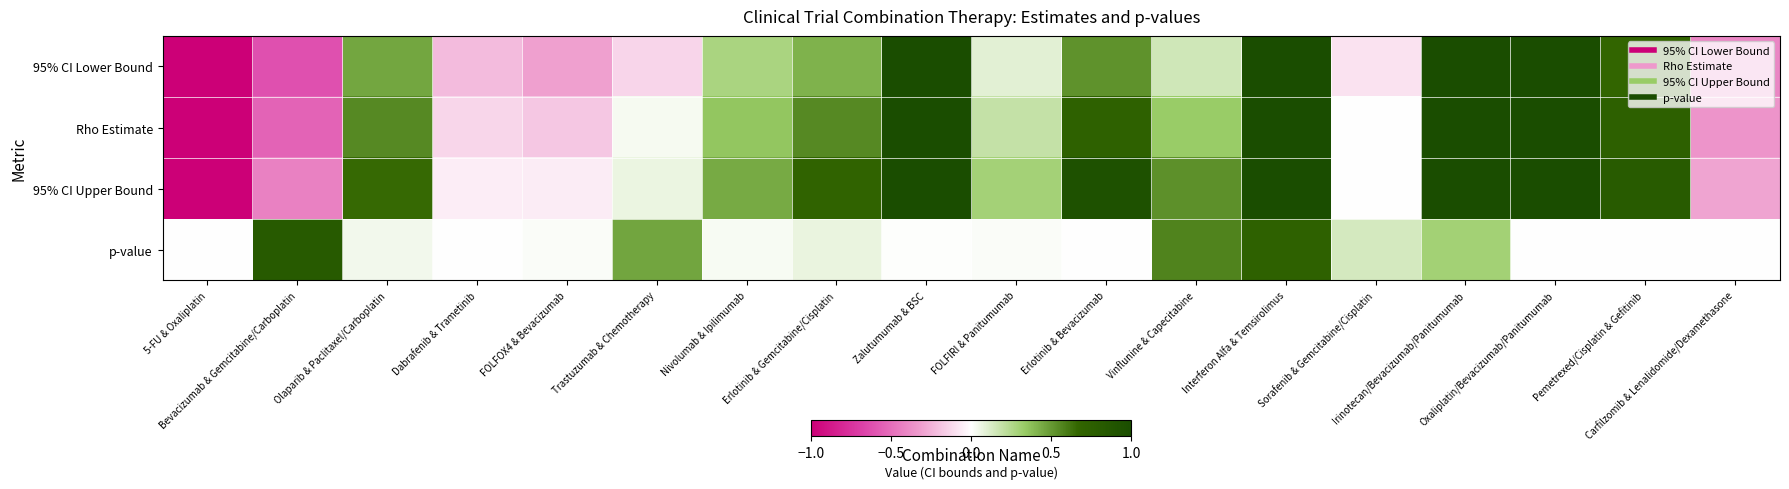

Between Sorafenib & Gemcitabine/Cisplatin and Irinotecan/Bevacizumab/Panitumumab, which series saw the biggest shift?

95% CI Lower Bound